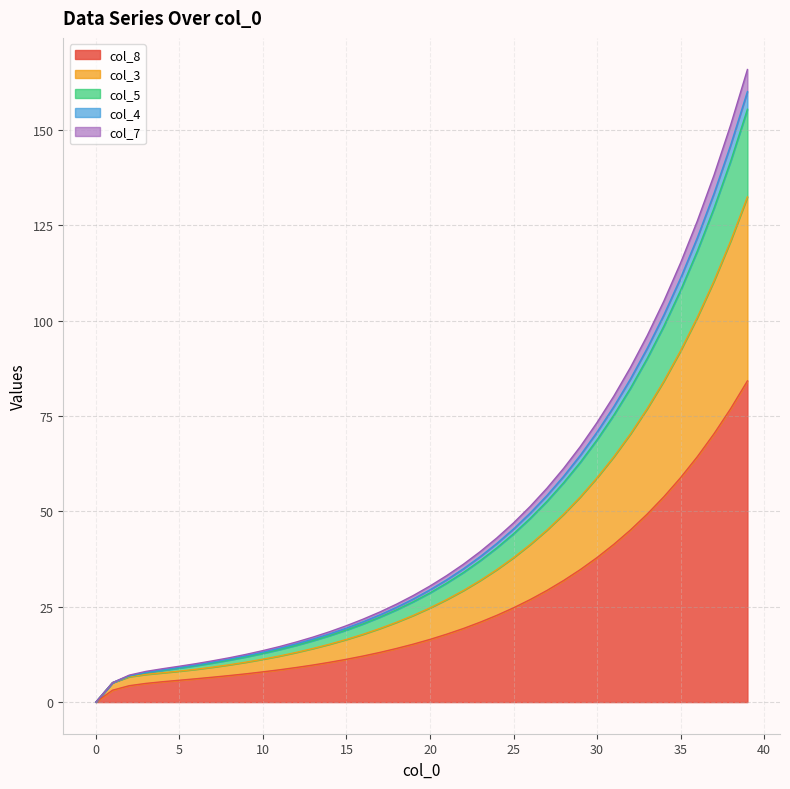

Count the number of data series in this chart.

5